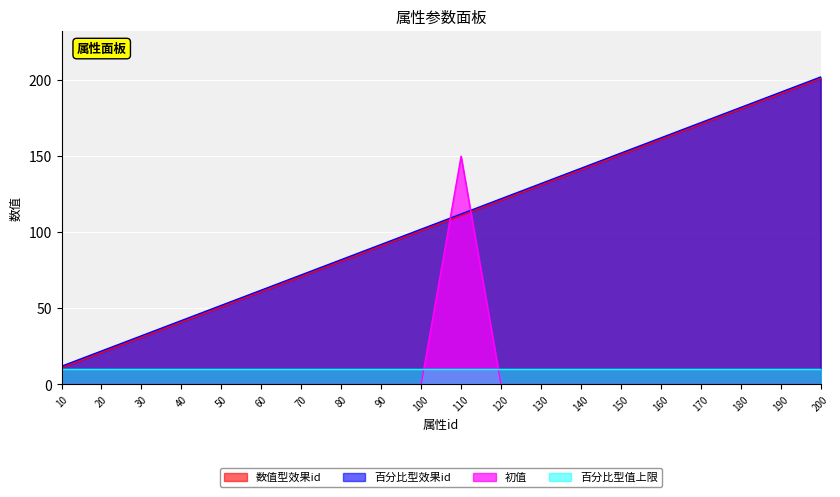

Which category has the highest value in the 初值 series?

110